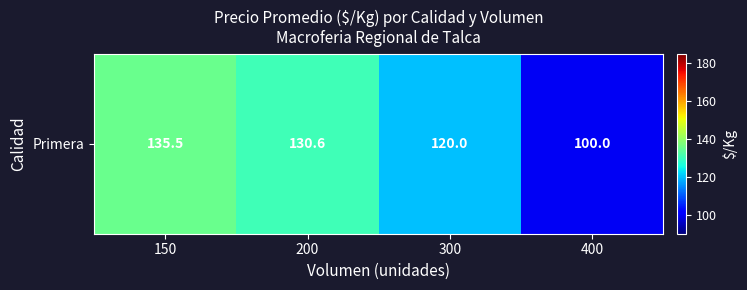

What is the greatest value displayed?

135.5